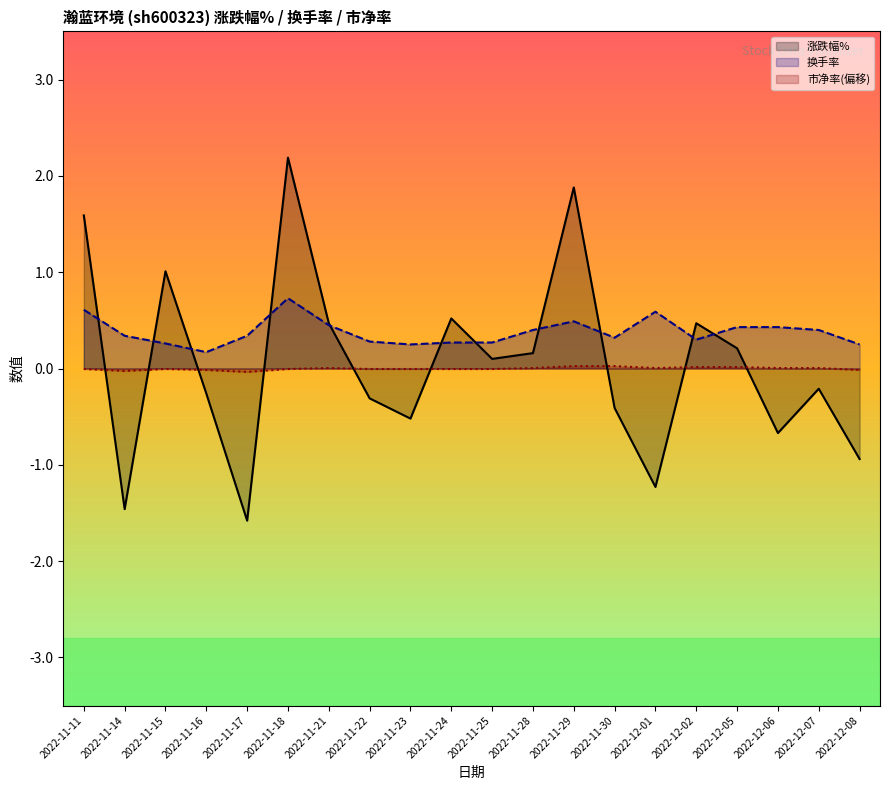

At which category is the sum across all series the highest?

2022-11-18